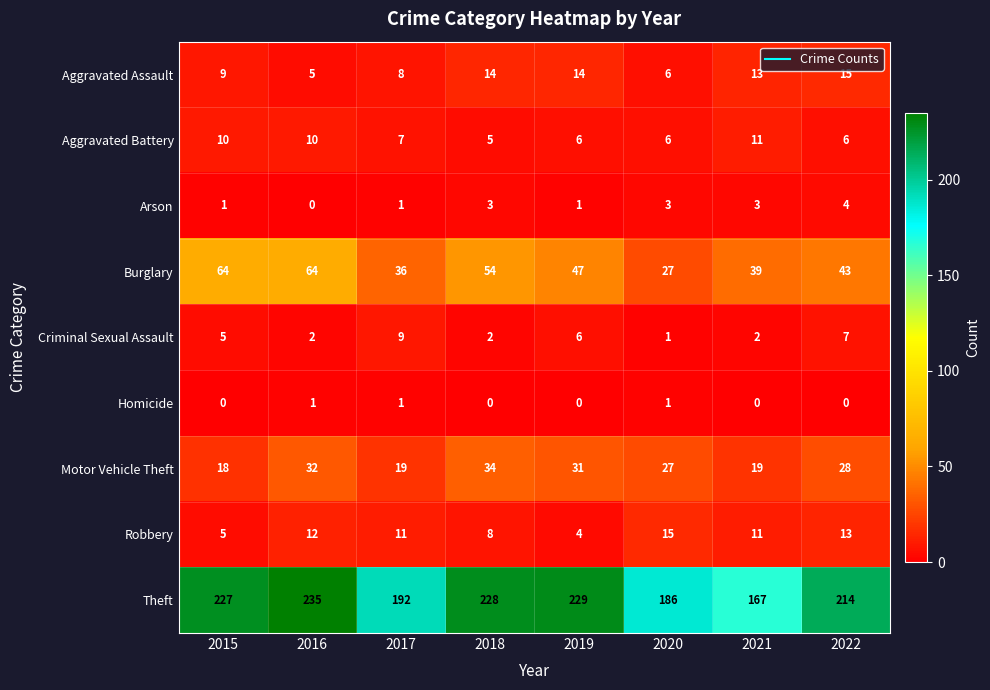

Rank the series at 2018 from highest to lowest value.

Theft, Burglary, Motor Vehicle Theft, Aggravated Assault, Robbery, Aggravated Battery, Arson, Criminal Sexual Assault, Homicide